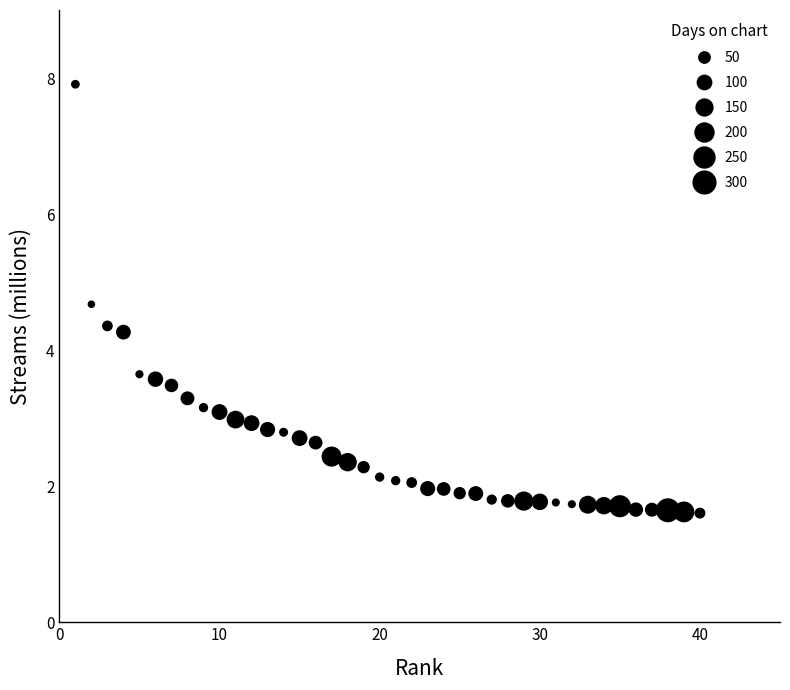

What is the range of X values (max minus min)?

39.0